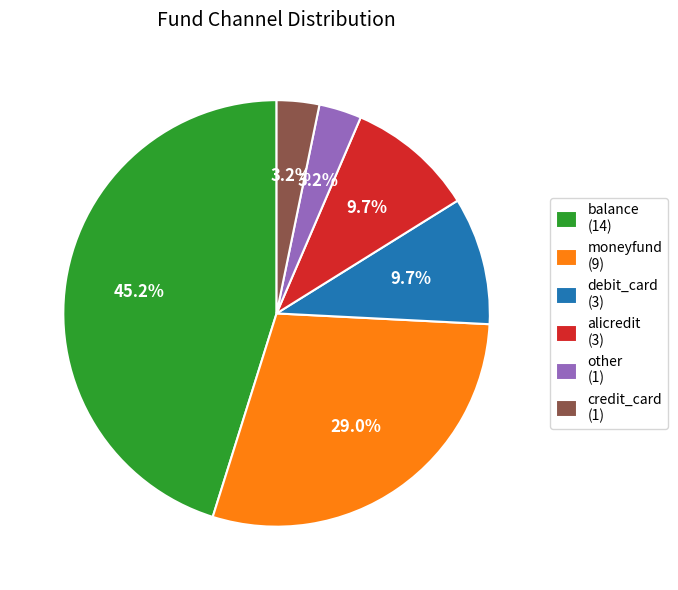

Count the number of slices in the pie.

6